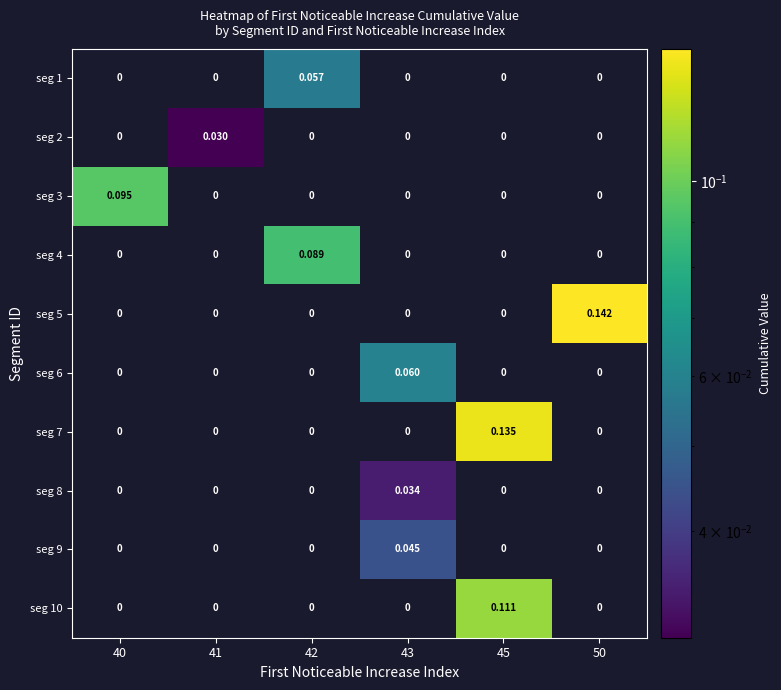

Count the number of categories in the chart.

6